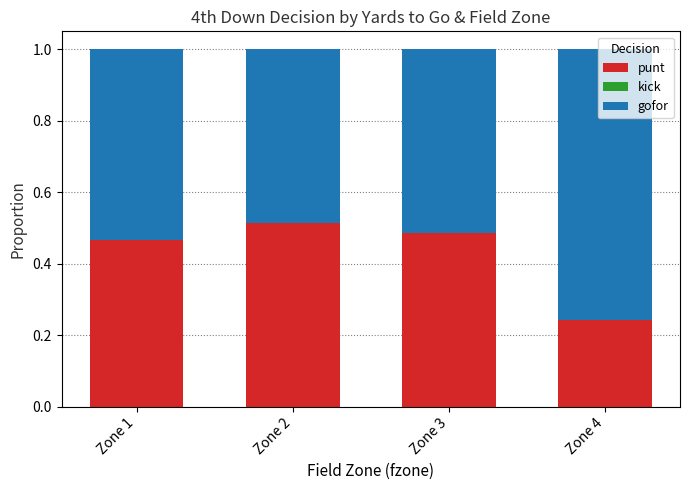

True or false: punt has a value of 0.8 at Zone 2.

False